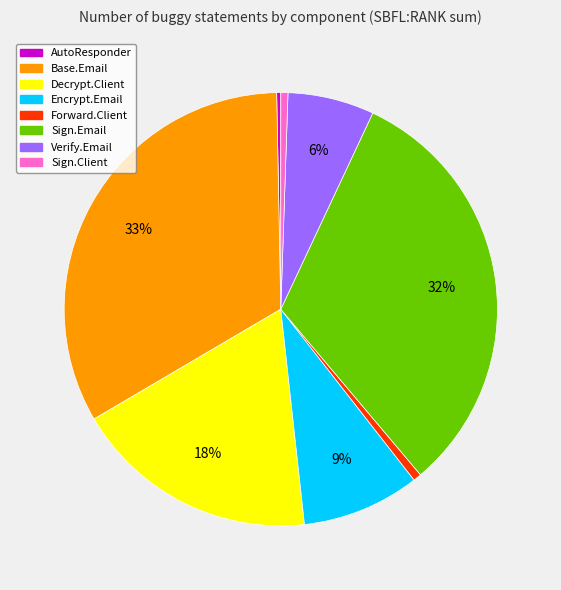

How many slices are in this pie chart?

8